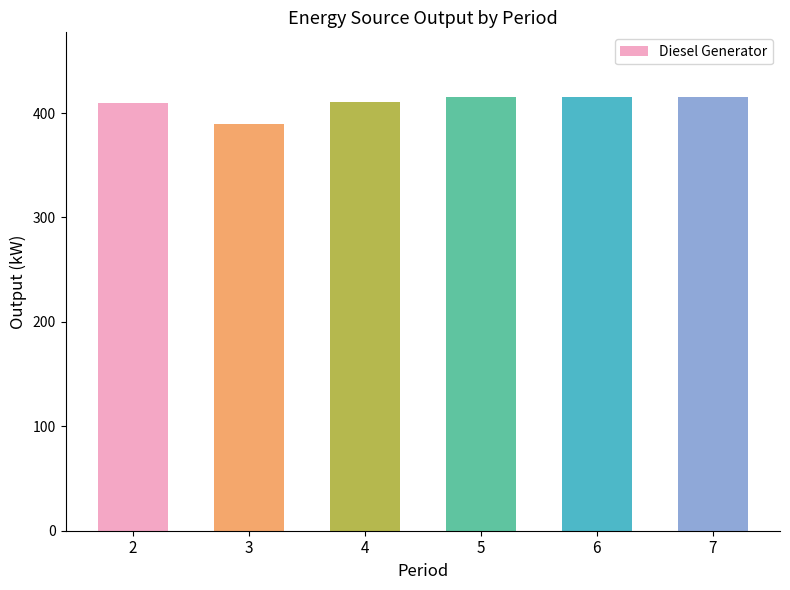

What is the approximate value at 3?

389